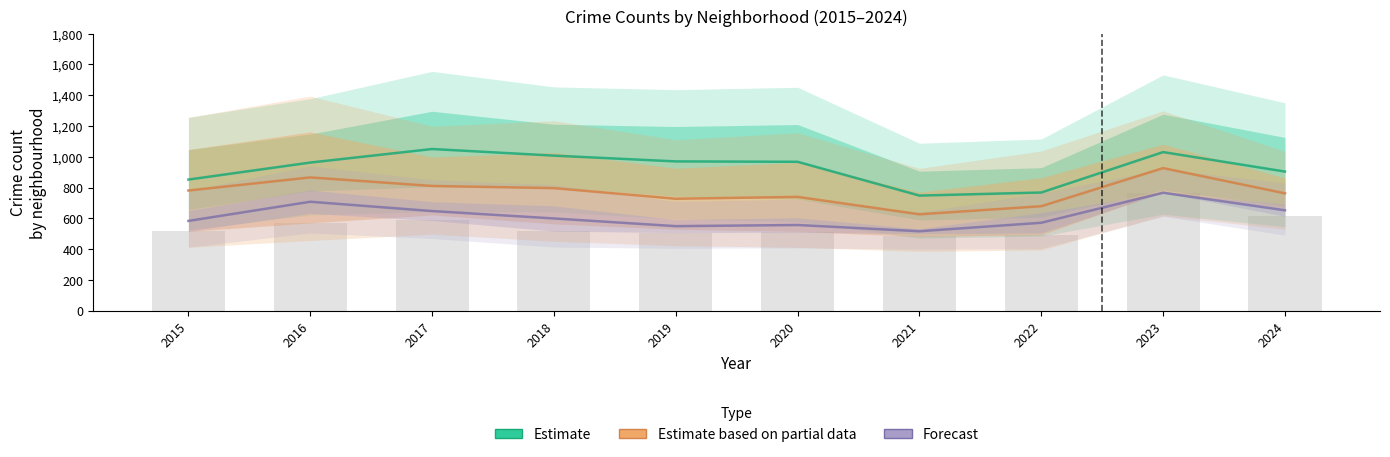

True or false: Estimate based on partial data has a value of 981.9 at 2021.

False